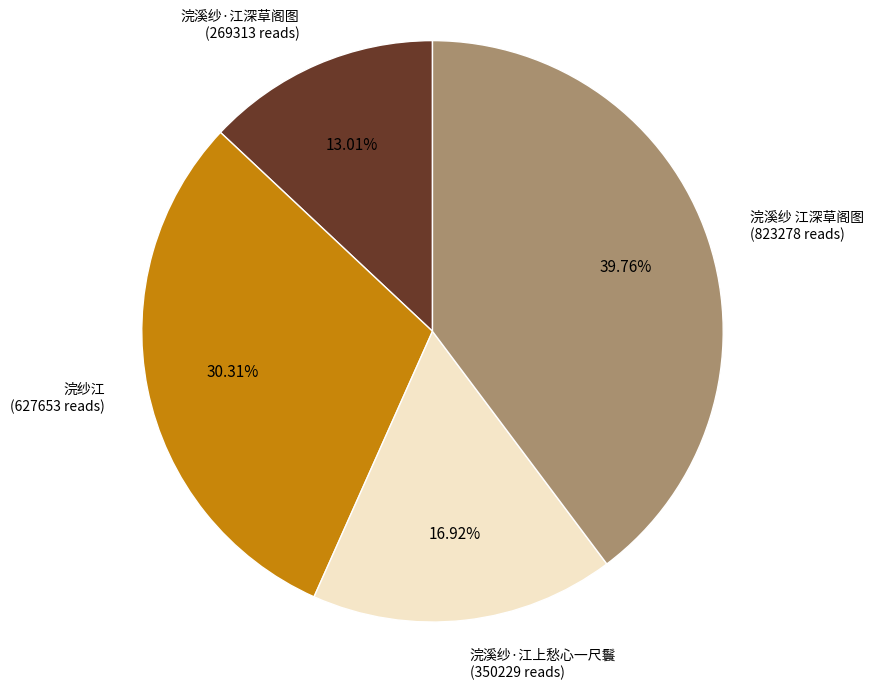

Is there a majority slice in this chart?

No